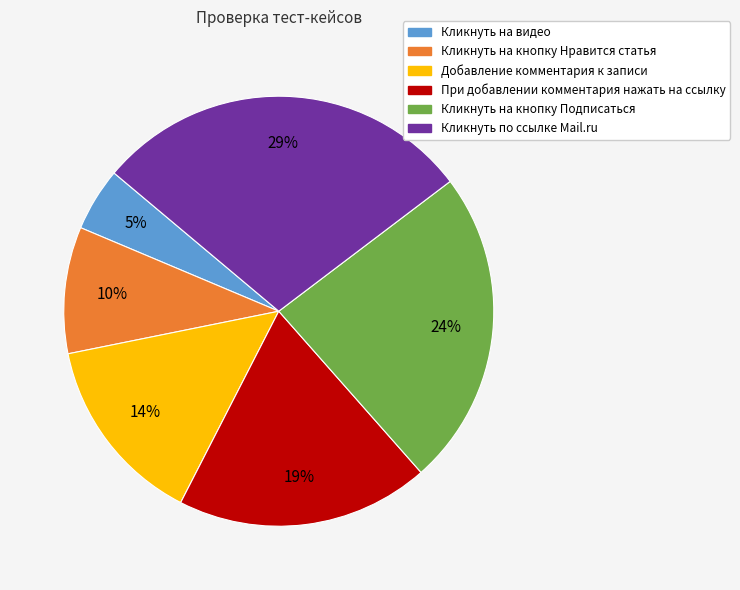

To the nearest percent, what portion does Кликнуть по ссылке Mail.ru represent?

29%